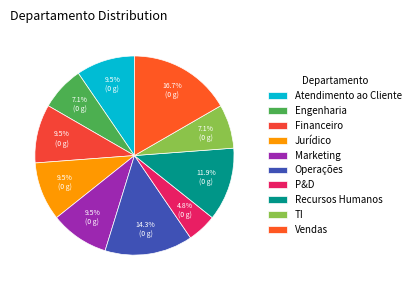

Between Financeiro and Jurídico, which is larger?

Financeiro